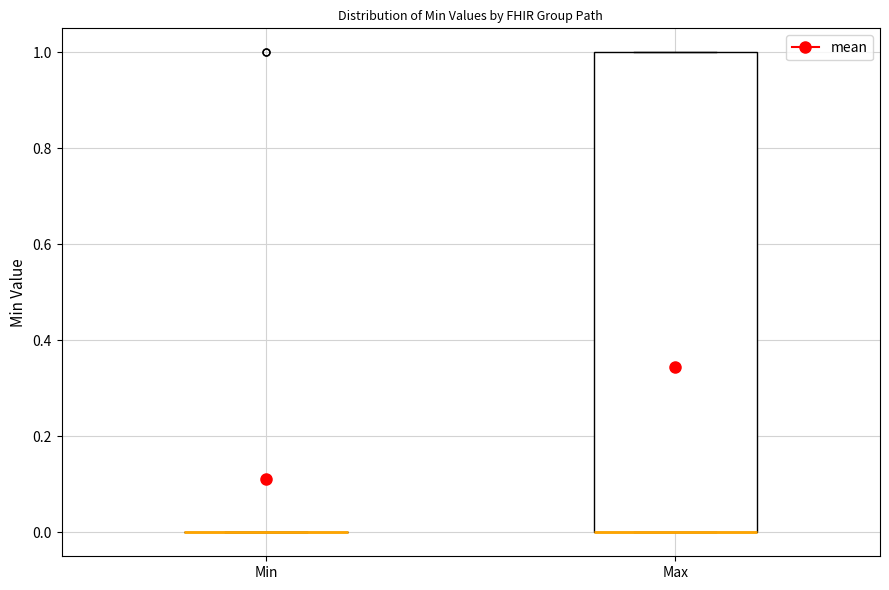

Reading left to right, transcribe this box plot: for each box, give where its median line is, the range the box spans, and where its two whiskers end, as read against the y-axis. The values are not printed on the chart, so give them approximately, as read against the axis.

Min: box collapsed to a line at 0, whiskers 0 to 0
Max: median 0 (drawn on the box's lower edge), box 0 to 1, whiskers 0 to 1